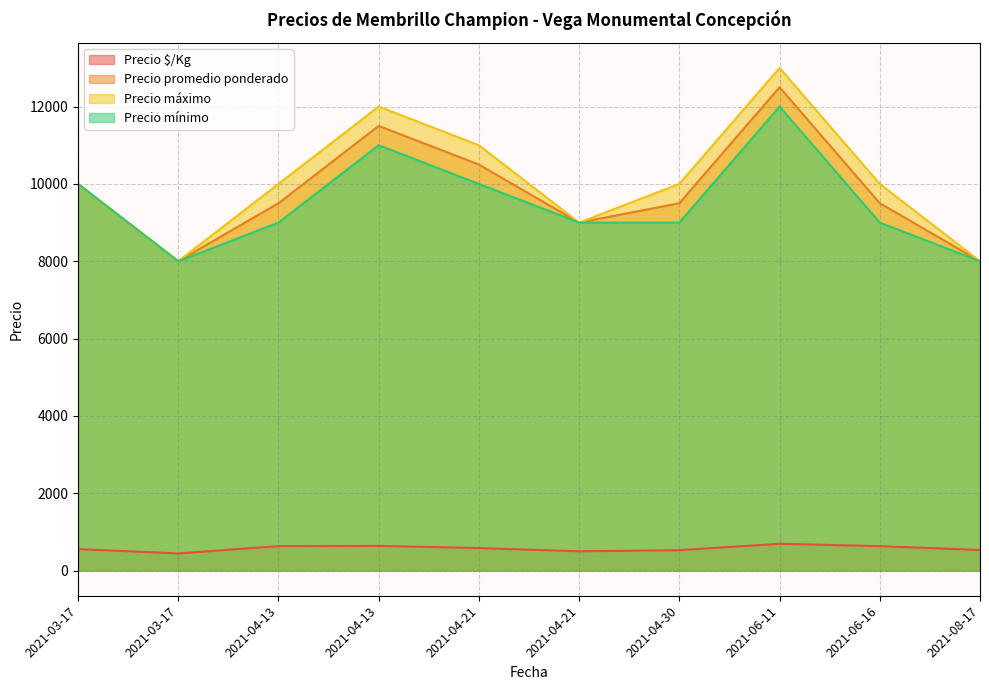

What is the average value of the Precio promedio ponderado series?

9800